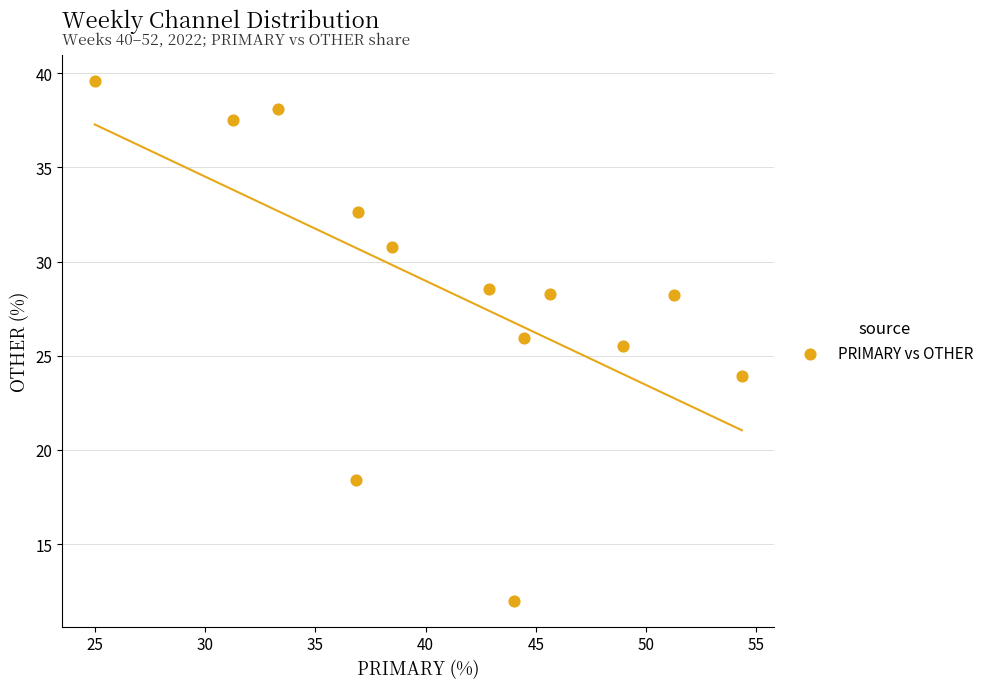

What is the range of X values (max minus min)?

29.3